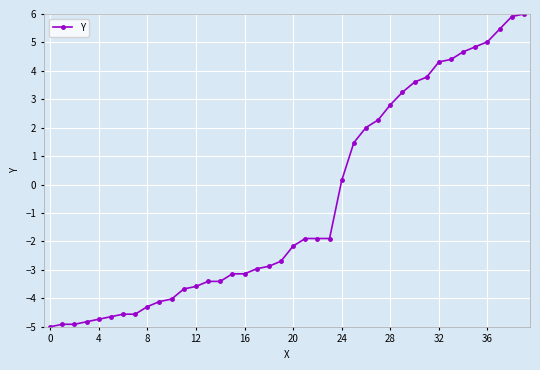

What is the maximum value shown in the chart?

6.0